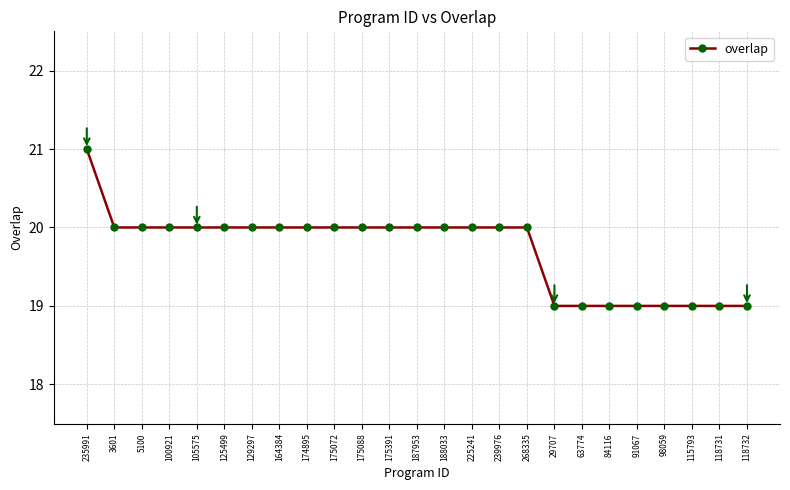

What is the label of the 9th point from the right?

268335